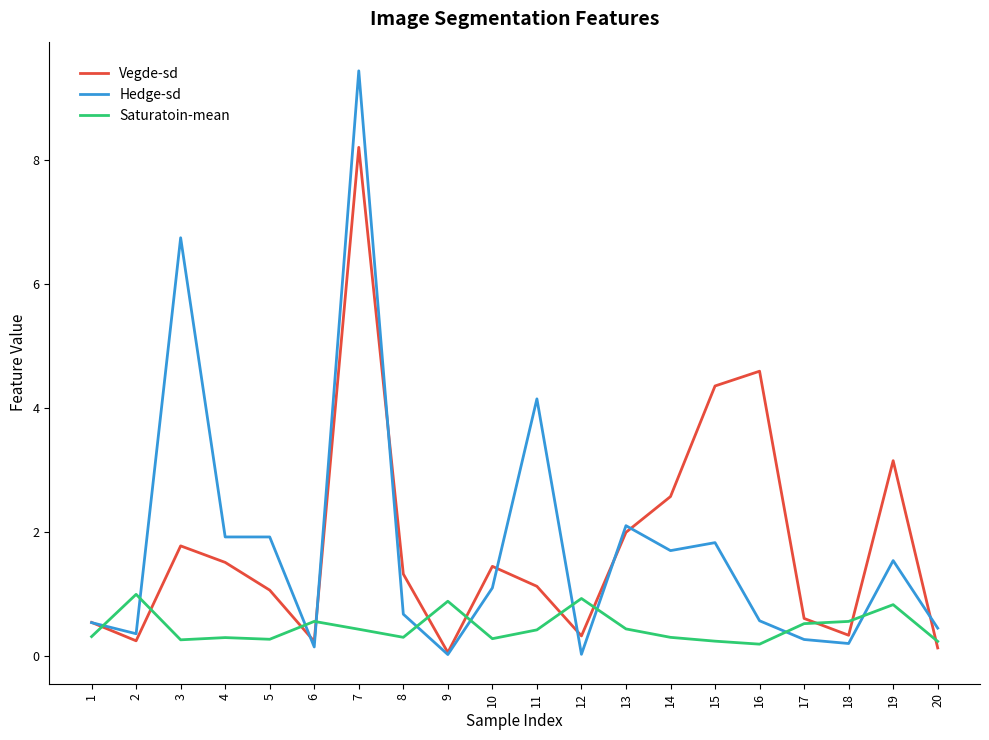

What is the maximum value for Saturatoin-mean?

1.0